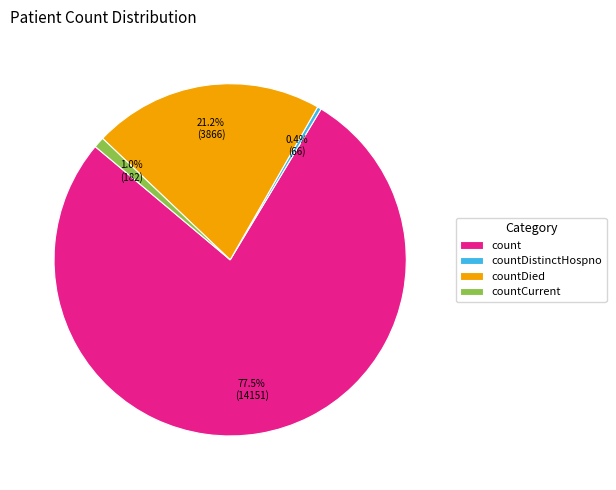

Which category accounts for the majority?

count